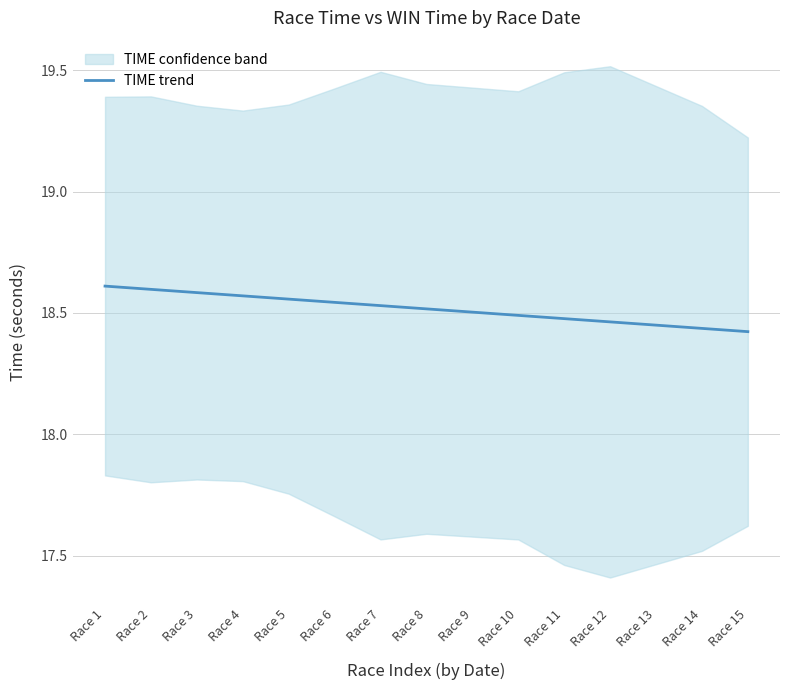

Is it true that the value at Race 12 is 18.5?

True